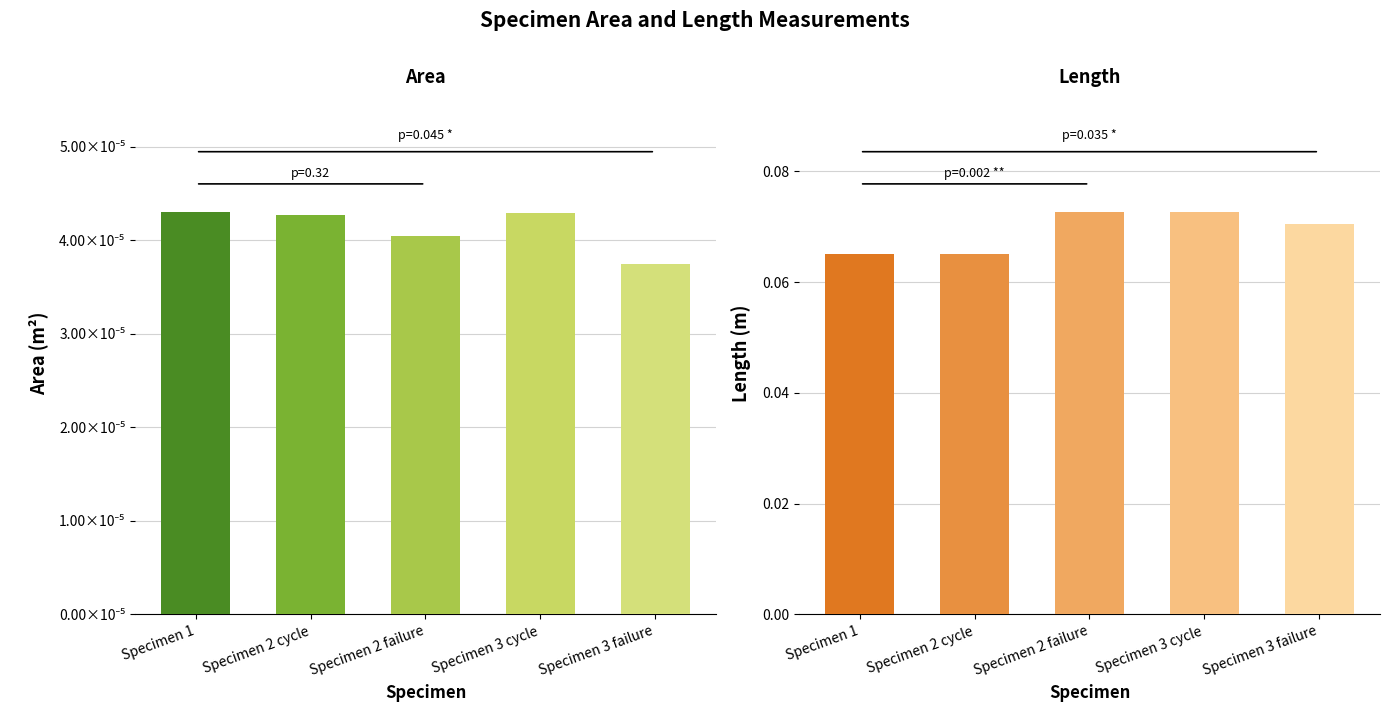

Is the value of Area at Specimen 3 failure greater than the value of Length at Specimen 3 cycle?

No